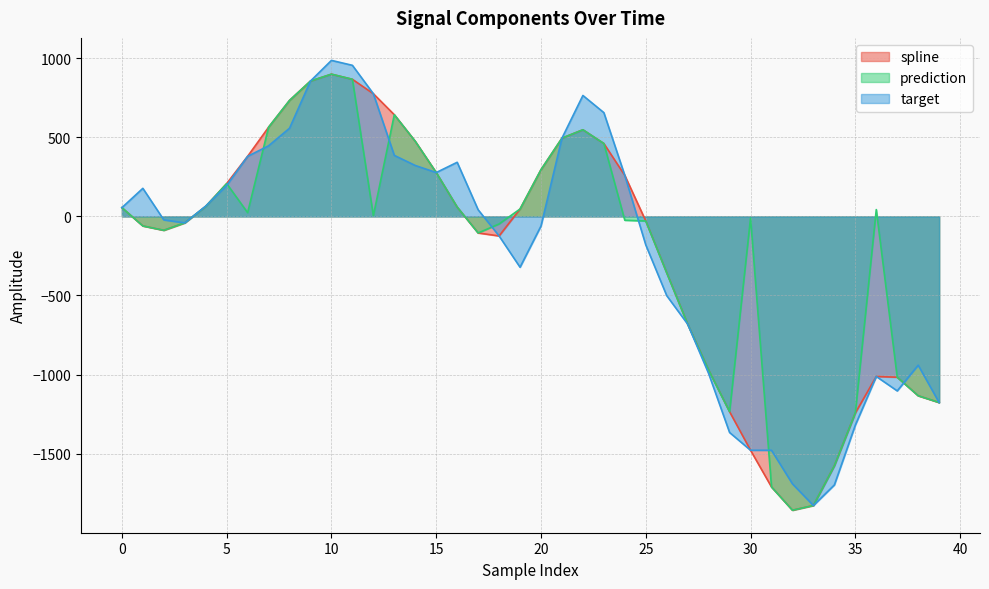

How many values in the target series are below 42?

20